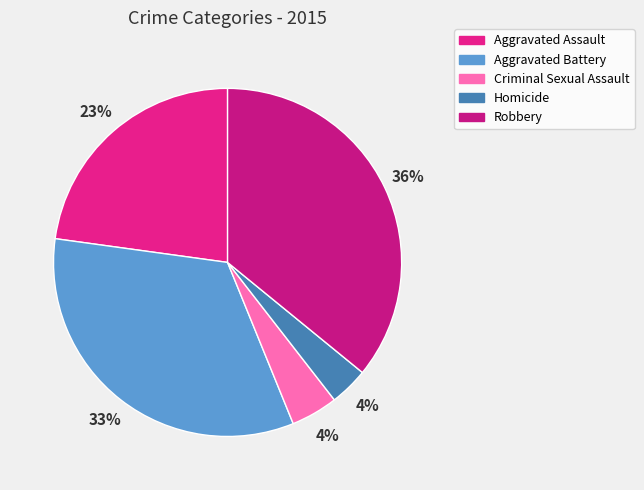

Which slice is the smallest?

Homicide